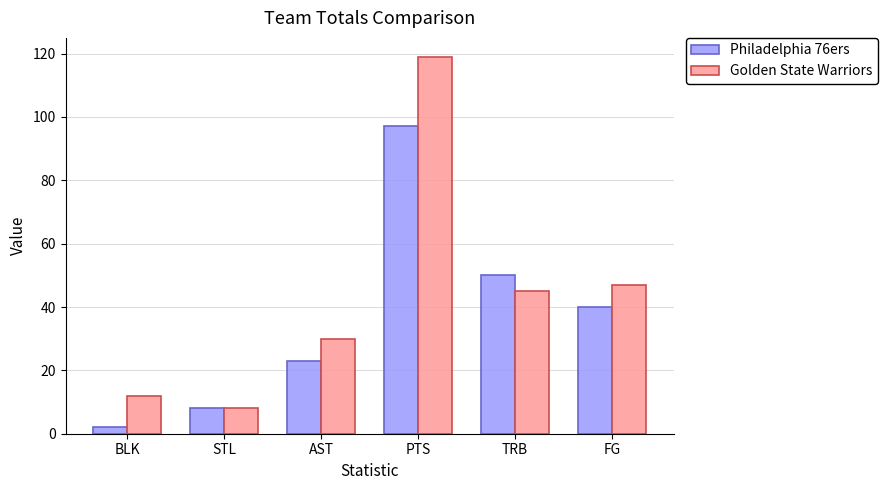

How many series are shown in this chart?

2